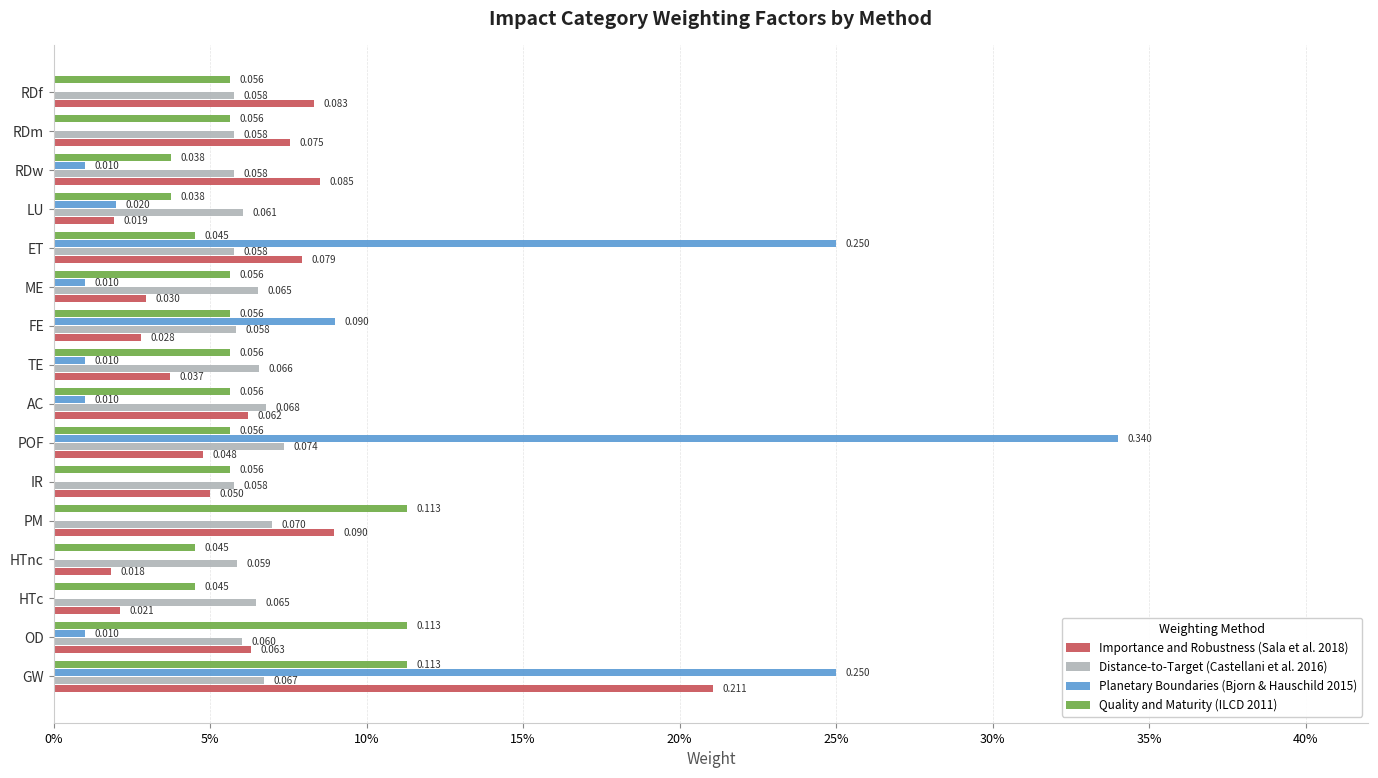

What is the difference between the second highest and minimum values in the Planetary Boundaries (Bjorn & Hauschild 2015) series?

0.2